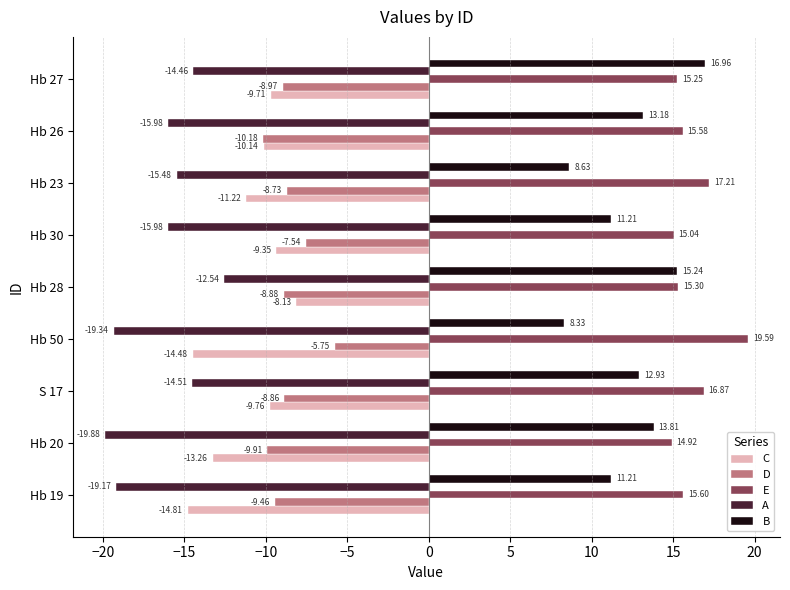

What is the difference between the maximum and minimum values in the D series?

4.4